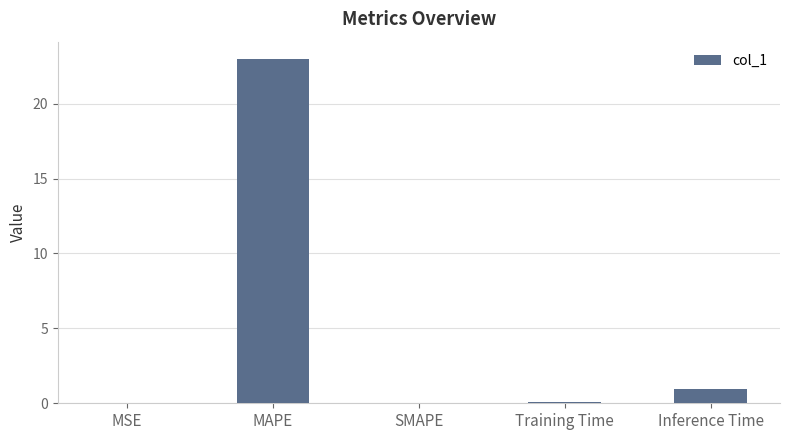

What is the change in value from MAPE to Inference Time?

-22.1